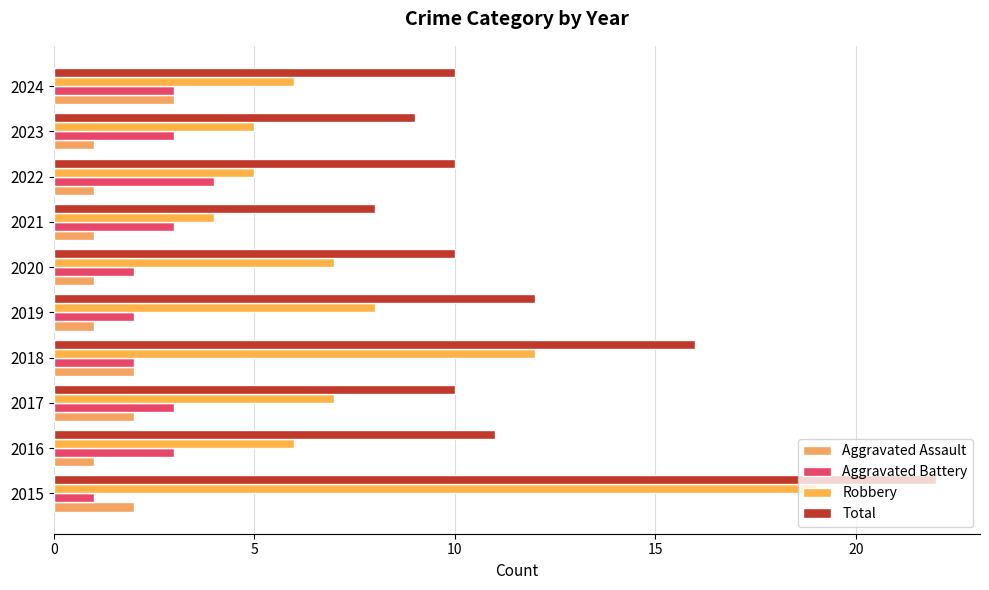

What is the difference between the second highest and minimum values in the Total series?

8